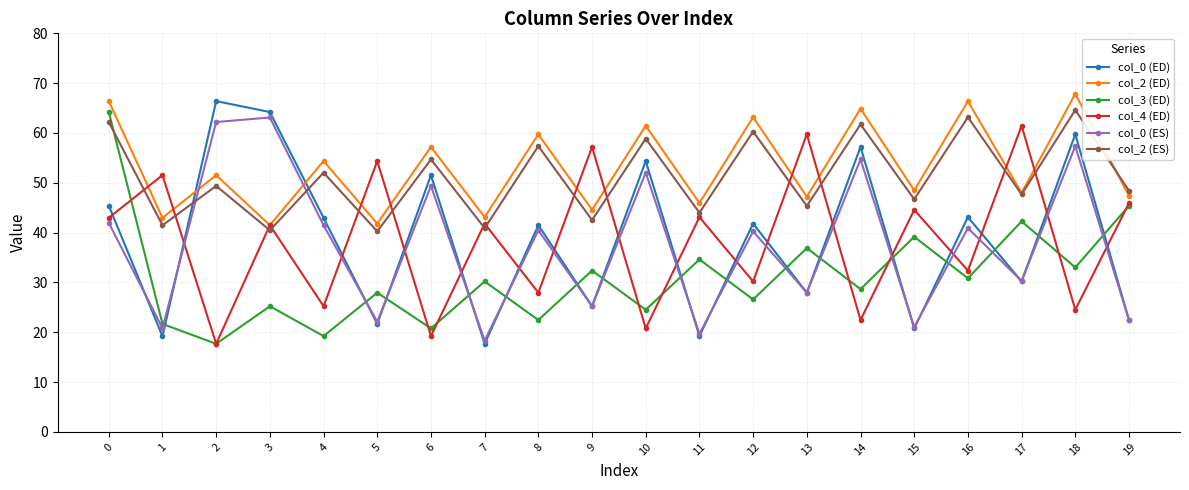

What is the maximum value for col_0 (ED)?

66.4